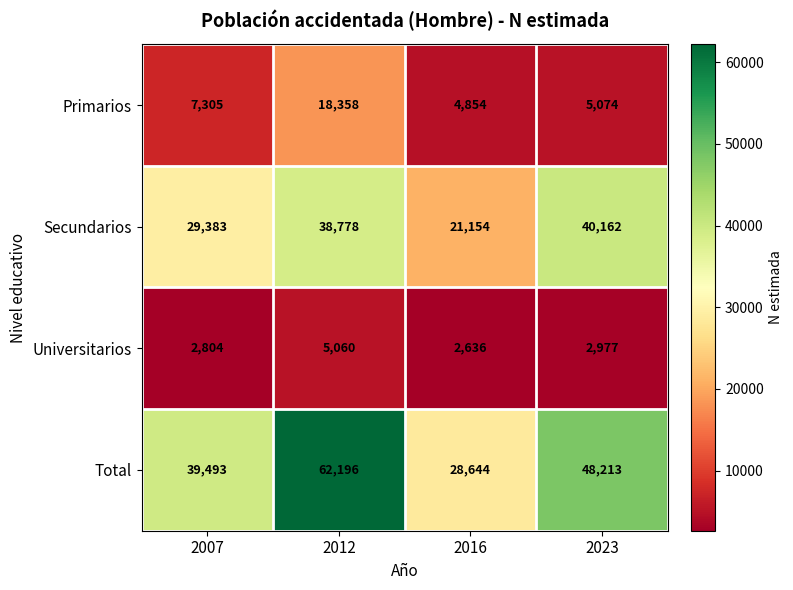

Which category has the highest value in the Total series?

2012